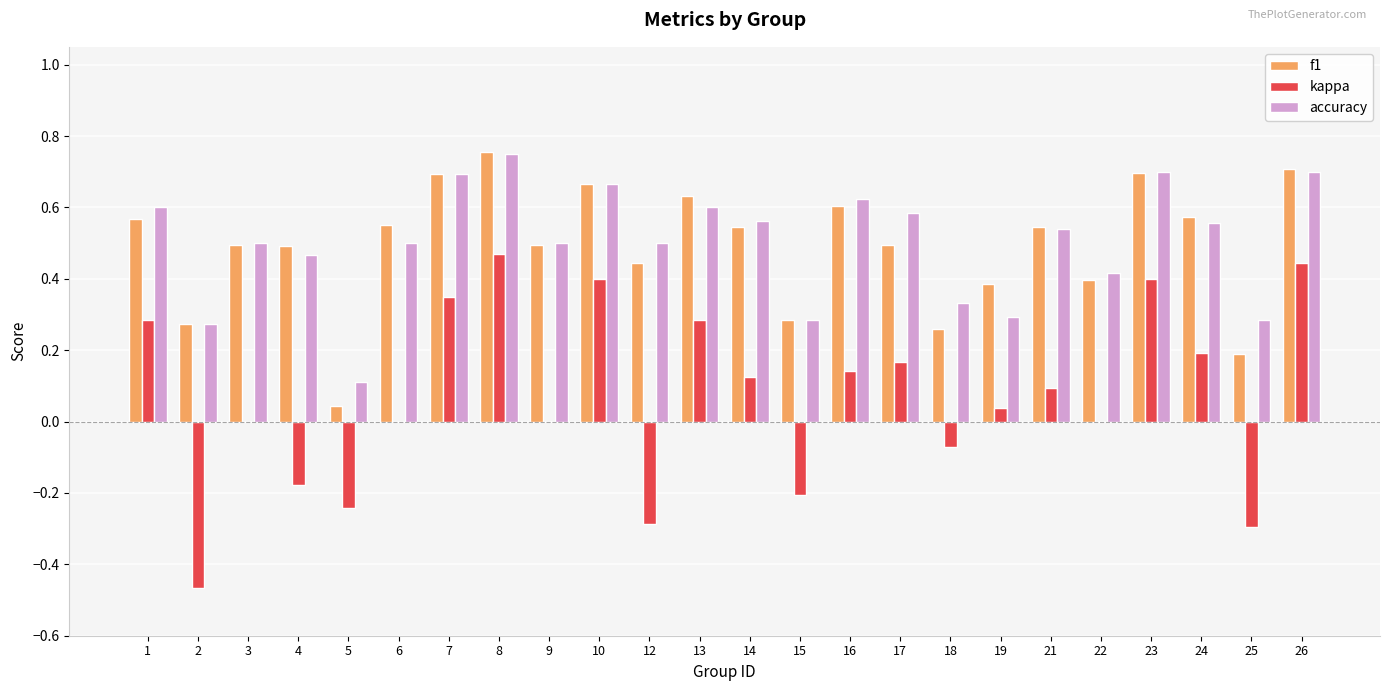

At which category is the sum across all series the highest?

8